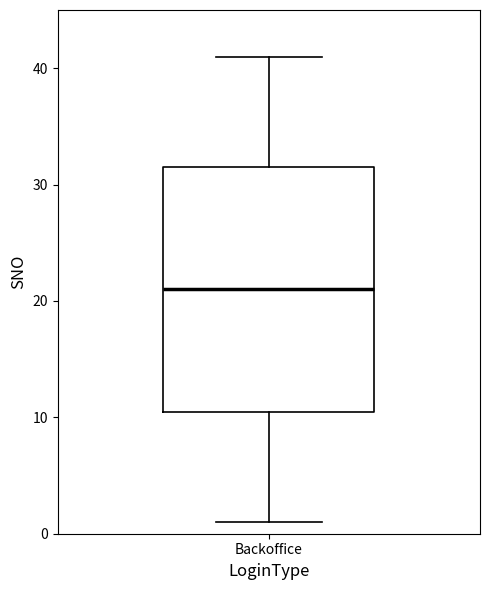

Read this box plot against the y-axis: the position of the median line, the range covered by the box, and the ends of both whiskers. The values are not printed on the chart, so give them approximately, as read against the axis.

median 21, box 11 to 32, whiskers 1 to 41